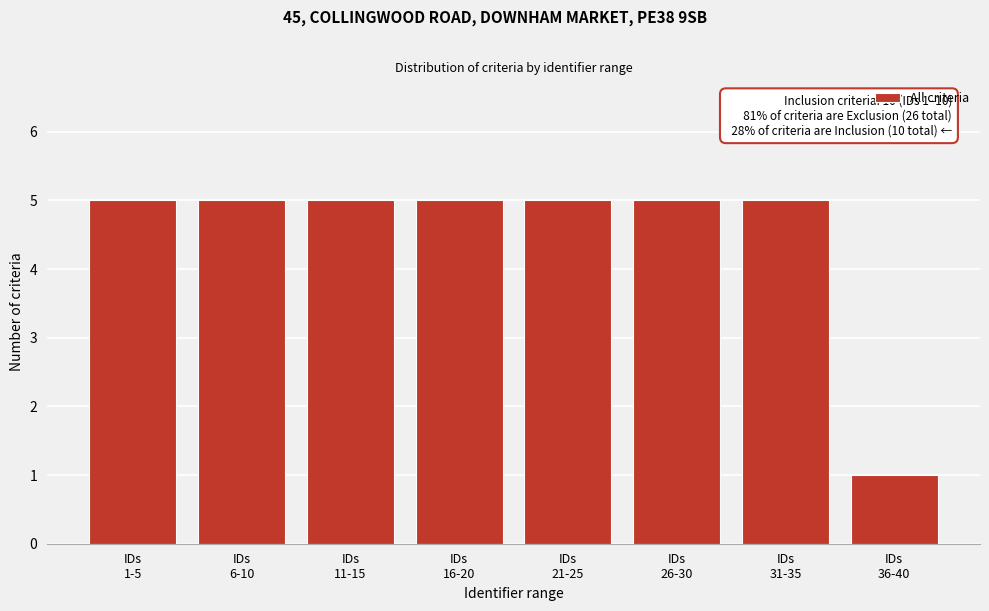

Reading left to right, what are all the values shown in this chart?

5	5	5	5	5	5	5	1